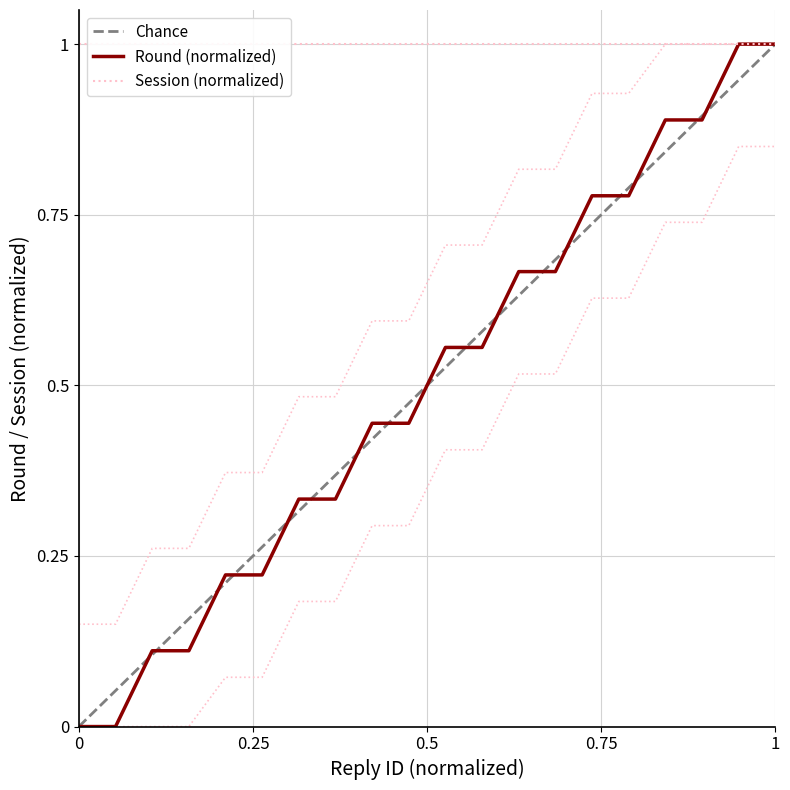

What is the highest value of the Round (normalized) series?

1.0